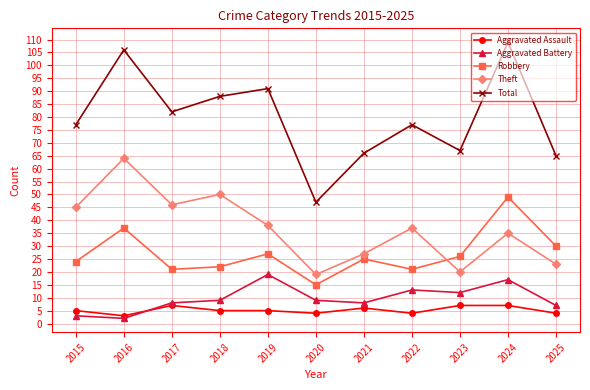

At which category does Aggravated Assault reach its first local valley?

2016